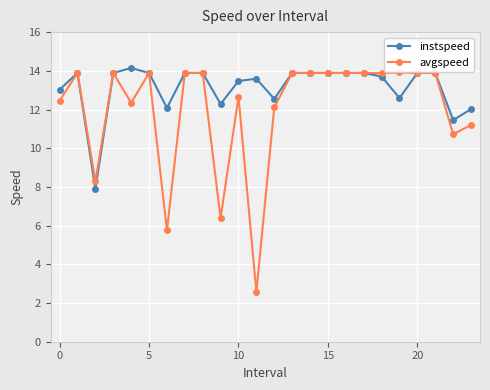

What is the value of the instspeed point at the 11th from the left?

13.5